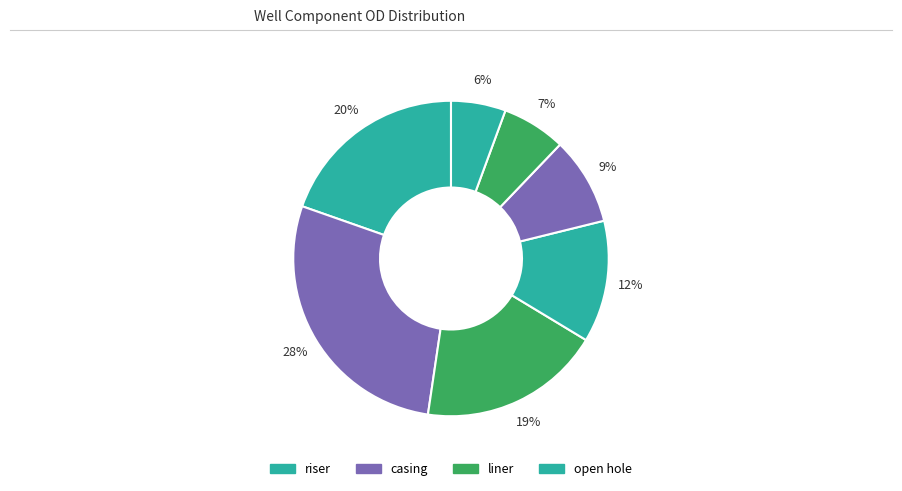

How many segments does this pie chart have?

7